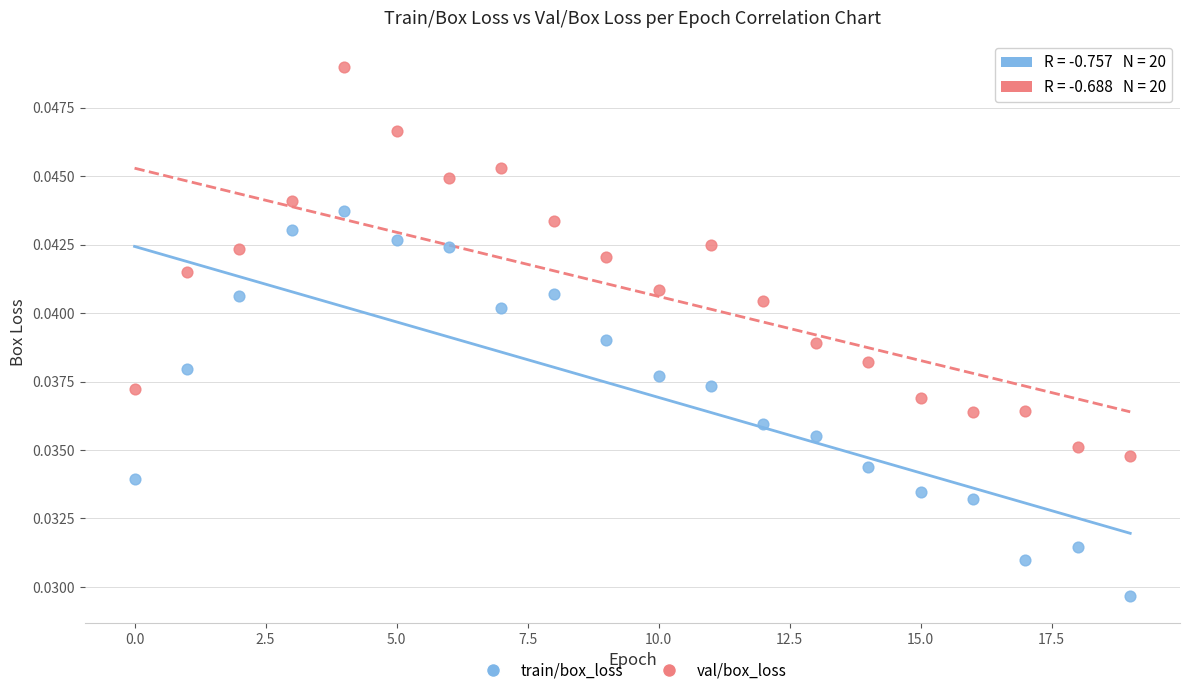

Which series contains the lowest Y value?

train/box_loss